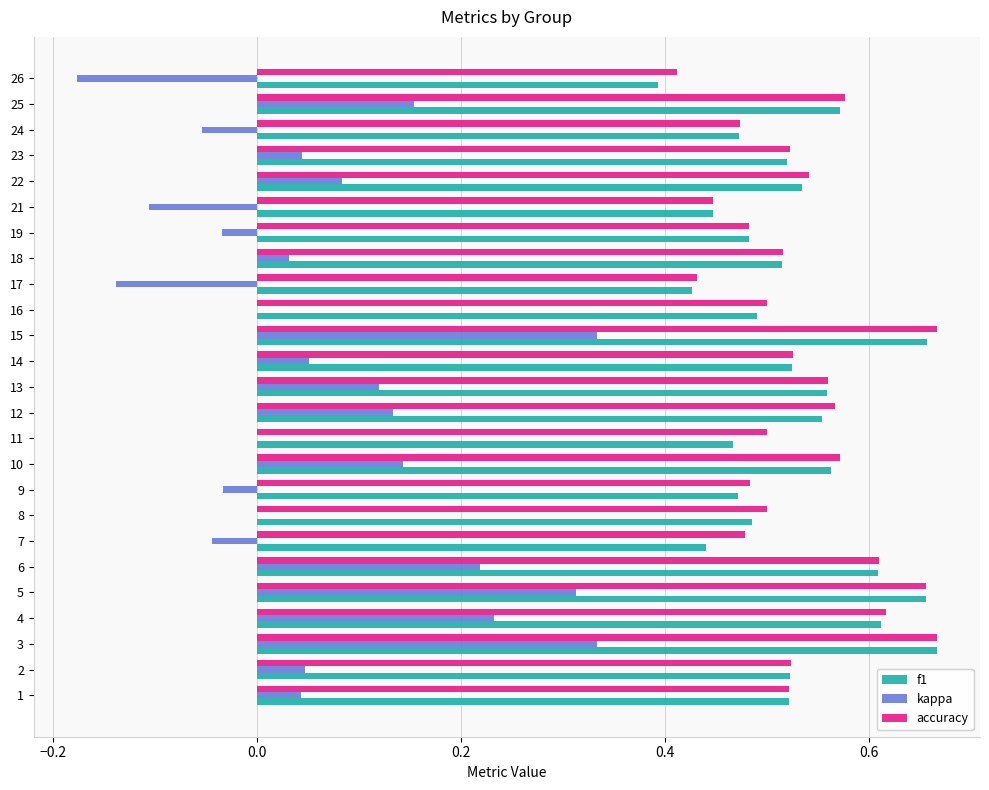

What is the total value across all series at 16?

1.0